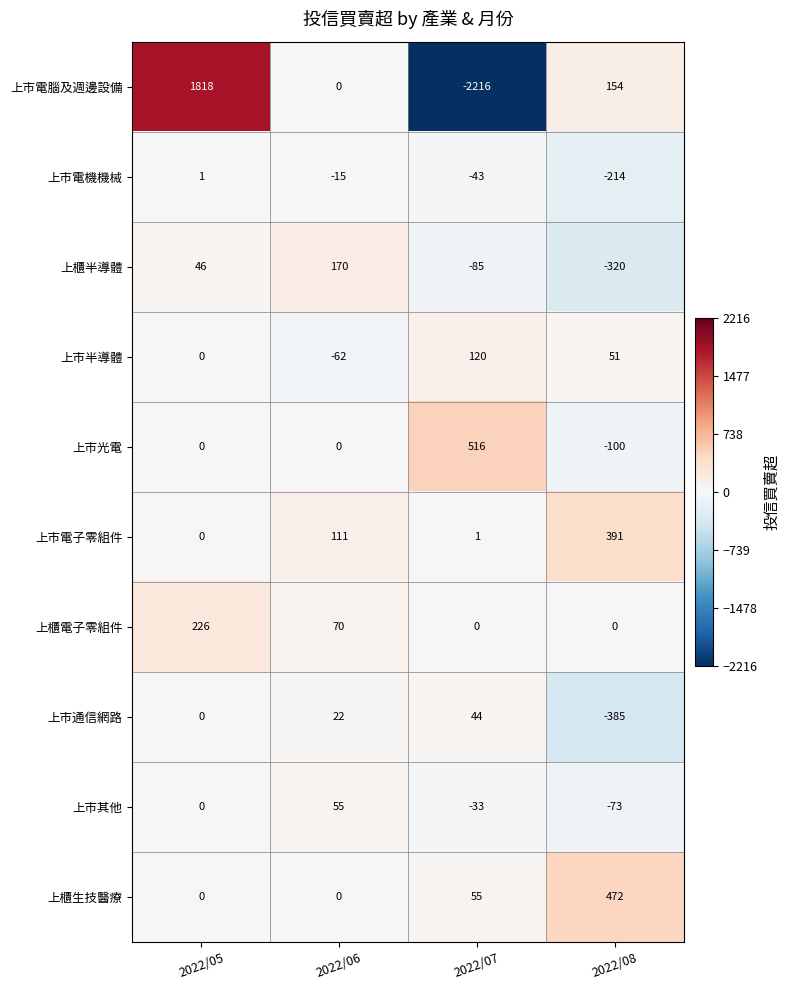

Which series has the widest spread of values?

上市電腦及週邊設備